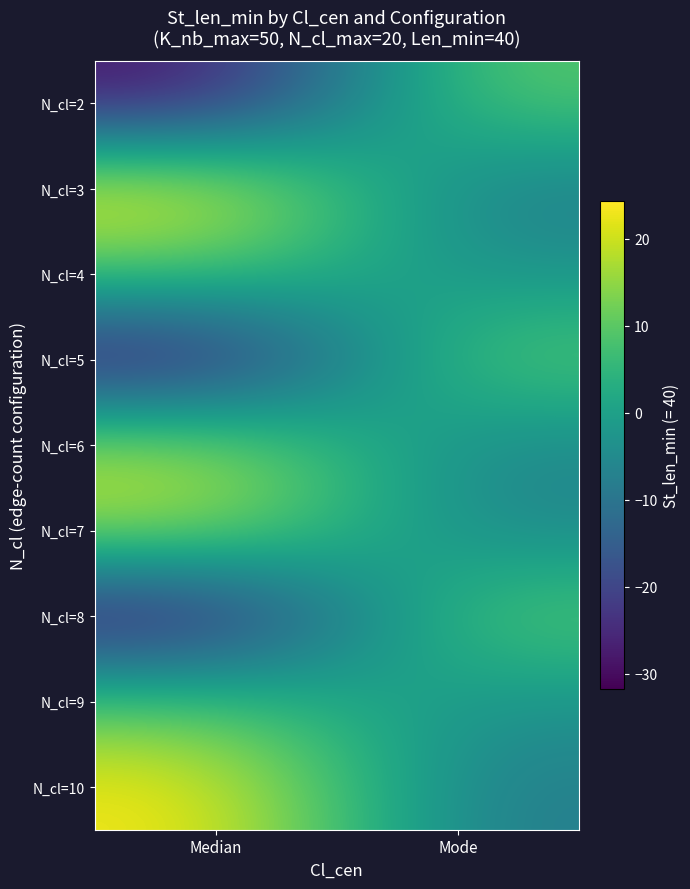

Reading left to right, what are all the values shown in this chart?

N_cl=2: Median=-29.1	Mode=10.3
N_cl=3: Median=24.3	Mode=-8.6
N_cl=4: Median=9.0	Mode=-3.2
N_cl=5: Median=-31.7	Mode=11.2
N_cl=6: Median=17.4	Mode=-6.2
N_cl=7: Median=17.2	Mode=-6.1
N_cl=8: Median=-31.7	Mode=11.2
N_cl=9: Median=9.2	Mode=-3.3
N_cl=10: Median=24.1	Mode=-8.5